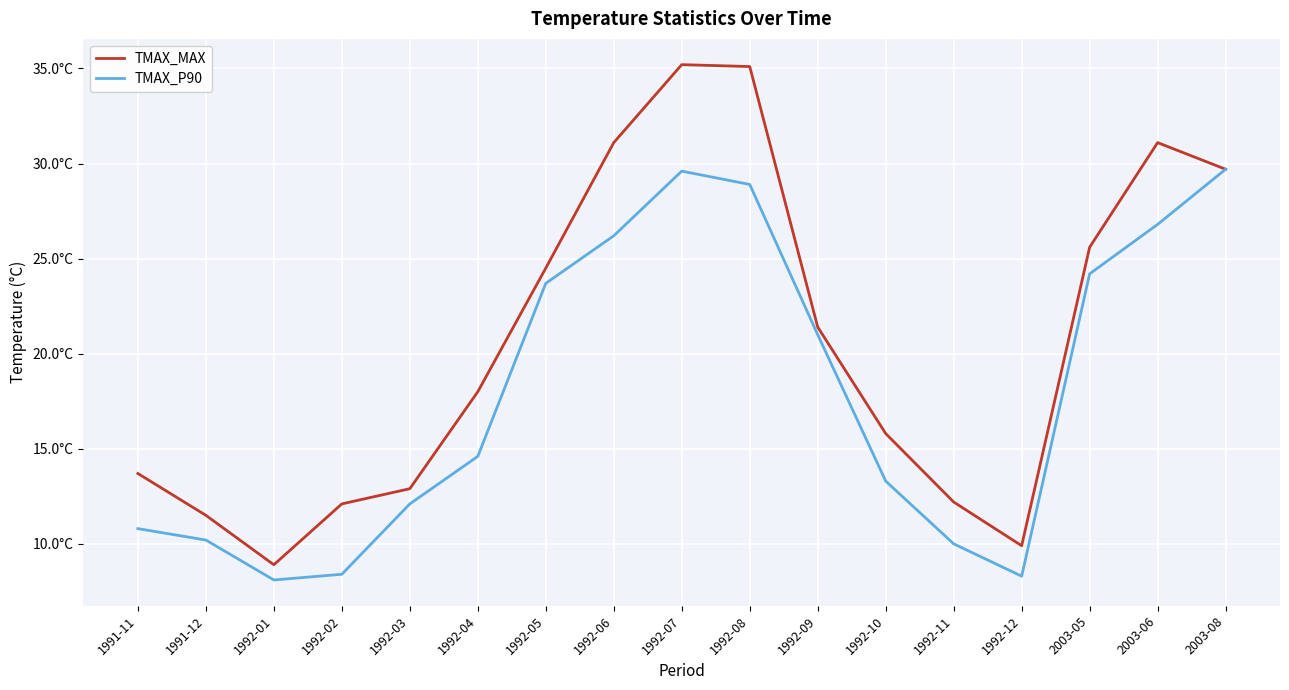

What is the label of the 9th point from the left?

1992-07